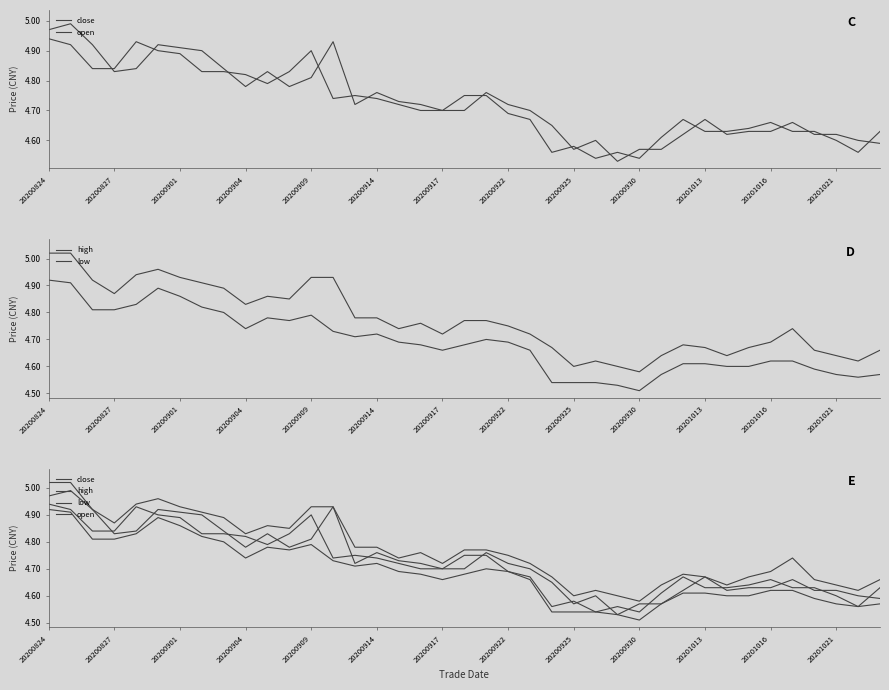

What is the sum of all low values?

182.8